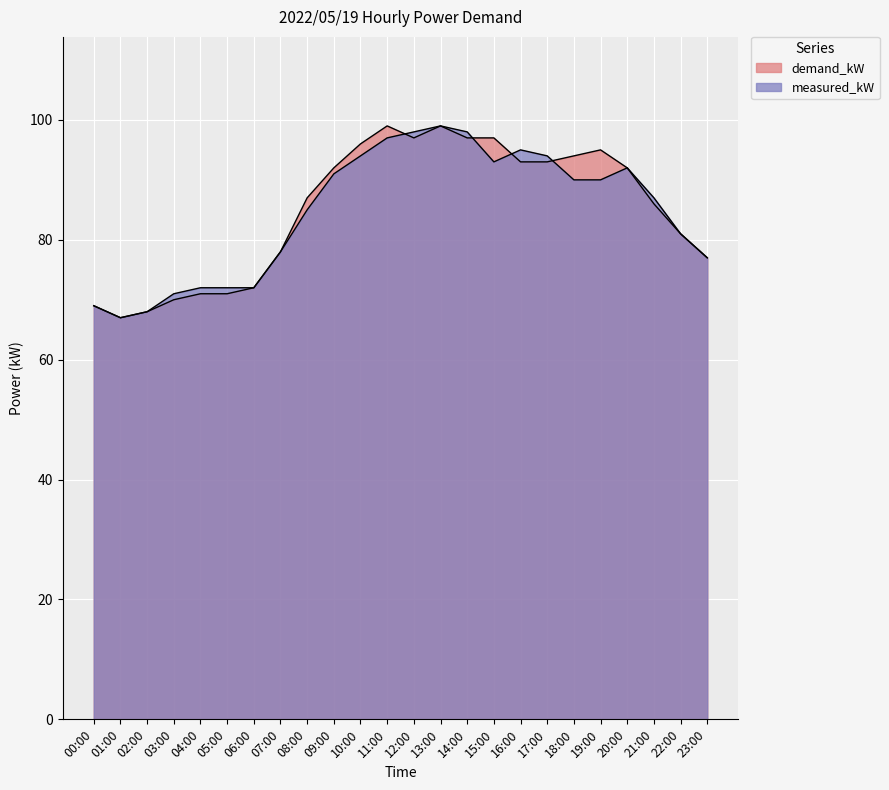

What is the difference between the second highest and minimum values in the demand_kW series?

32